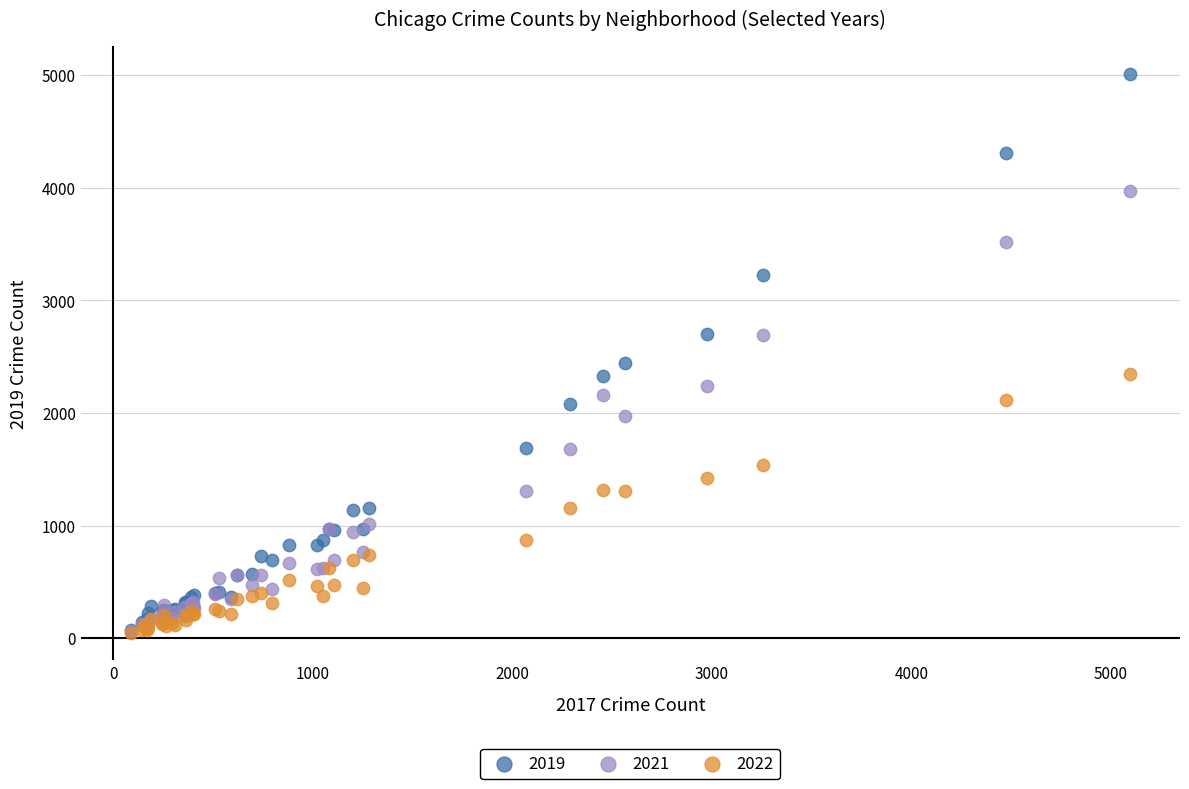

Across all series, what Y value is closest to 2529?

2441